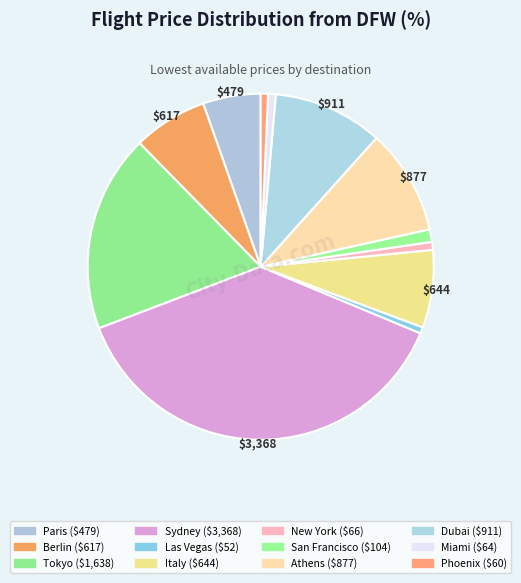

Which category has the biggest portion of the pie?

Sydney